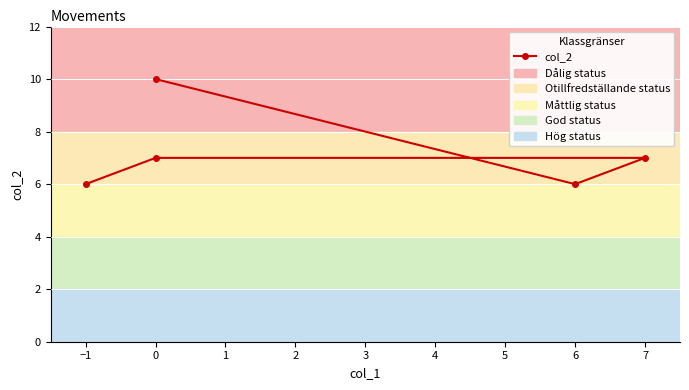

What is the change in value from −2 to 1?

-3